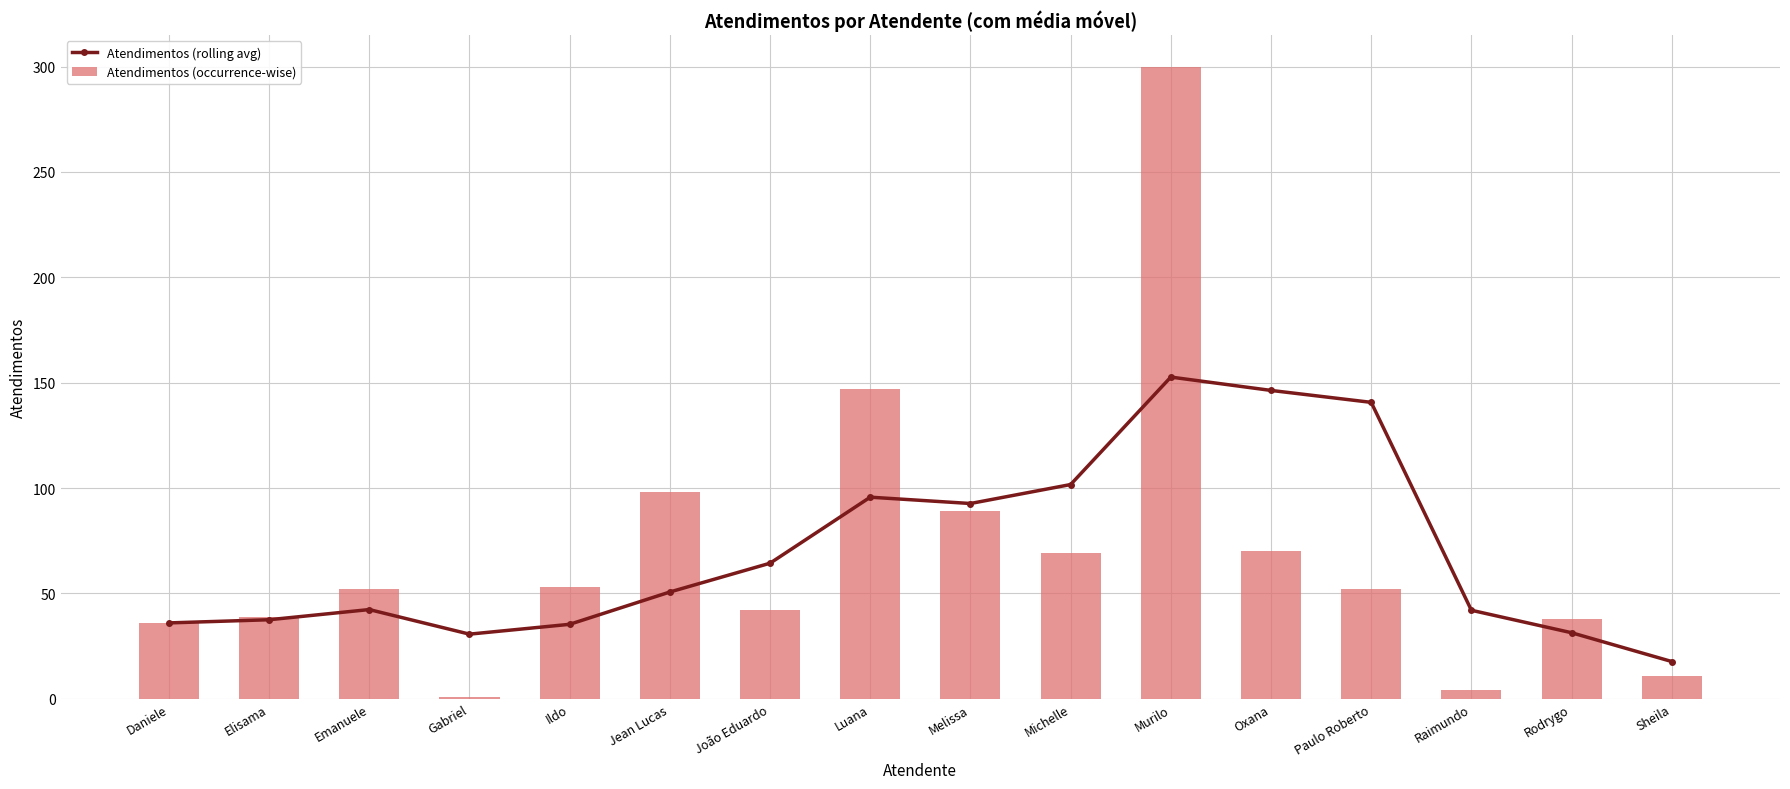

How many groups of bars are there?

16